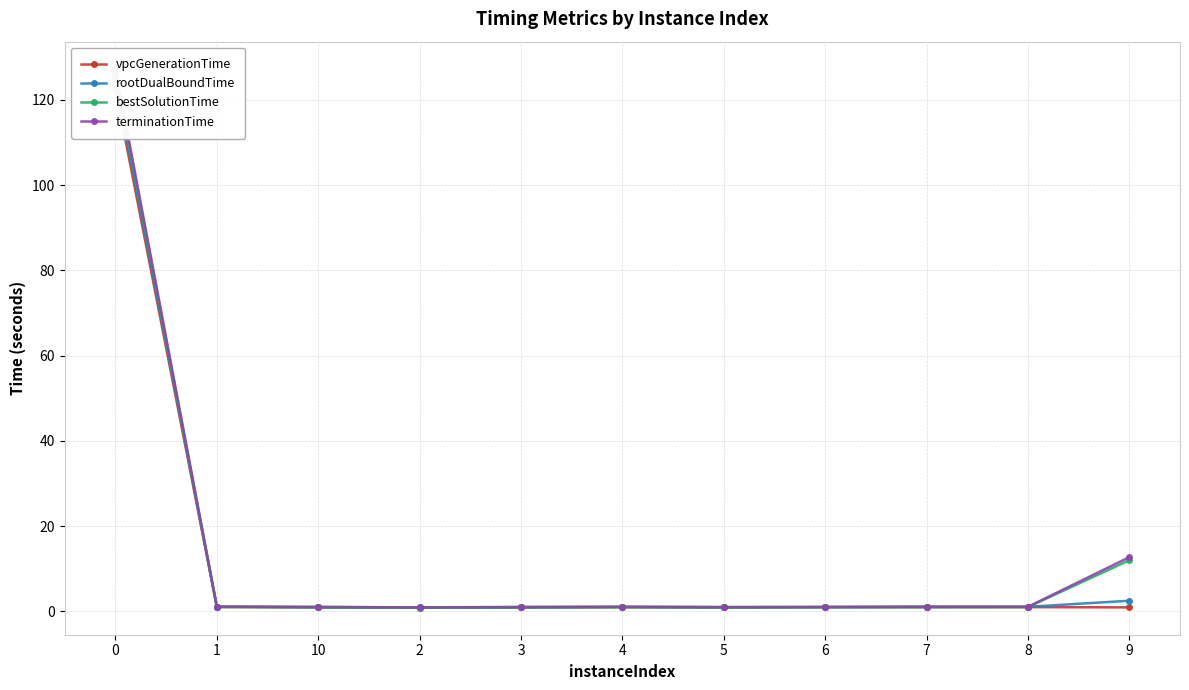

Where is the first local maximum for vpcGenerationTime?

4